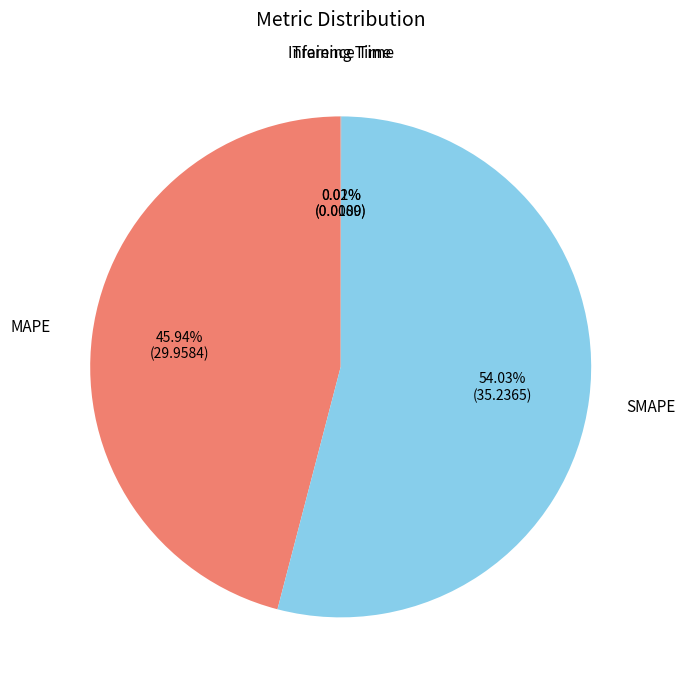

What is the largest slice in the pie chart?

SMAPE